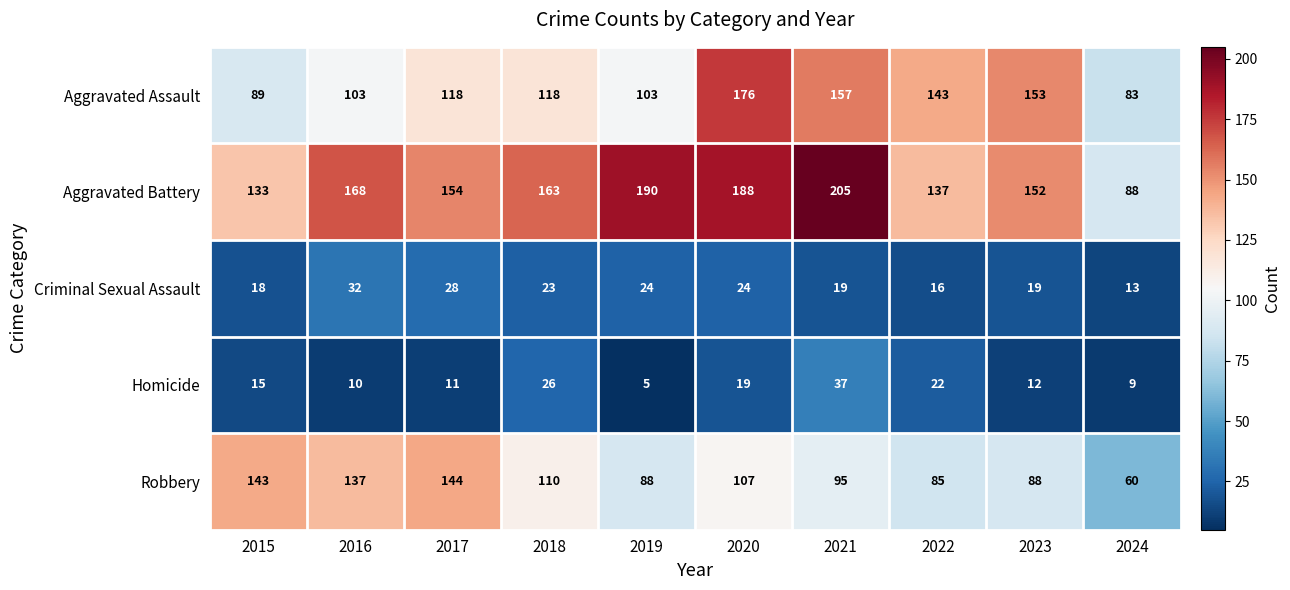

What is the sum of the Aggravated Assault values at 2015 and 2018?

207